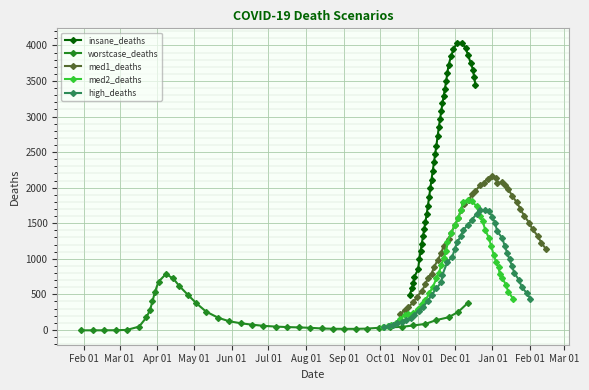

Which series has the largest range (max minus min)?

insane_deaths